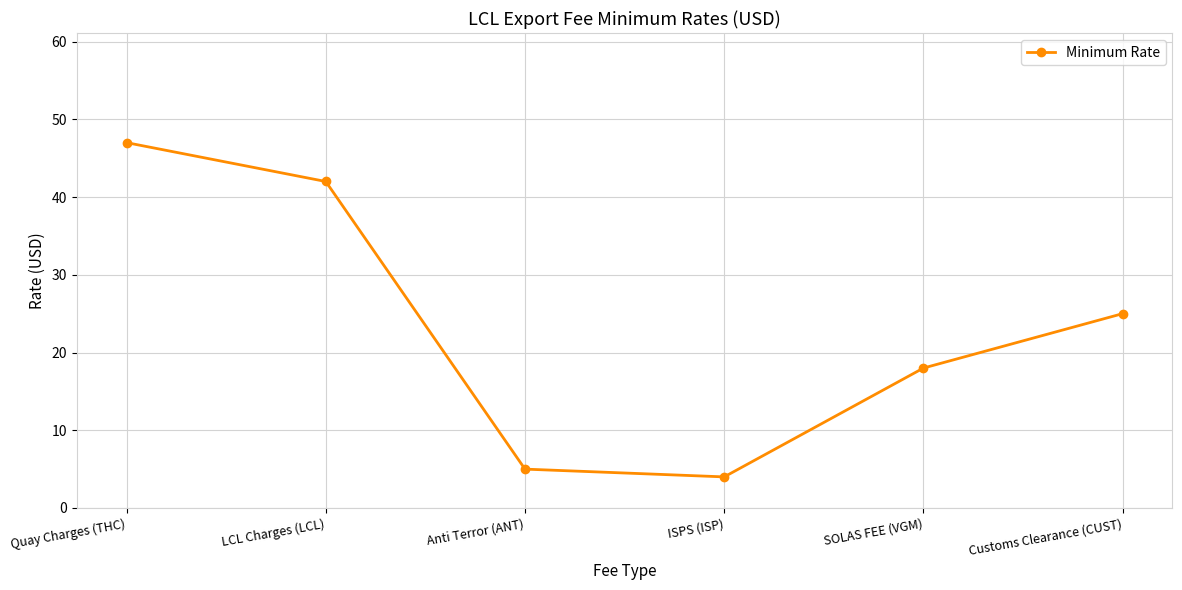

Reading right to left, what are all the values shown in this chart?

Customs Clearance (CUST)=25	SOLAS FEE (VGM)=18	ISPS (ISP)=4	Anti Terror (ANT)=5	LCL Charges (LCL)=42	Quay Charges (THC)=47